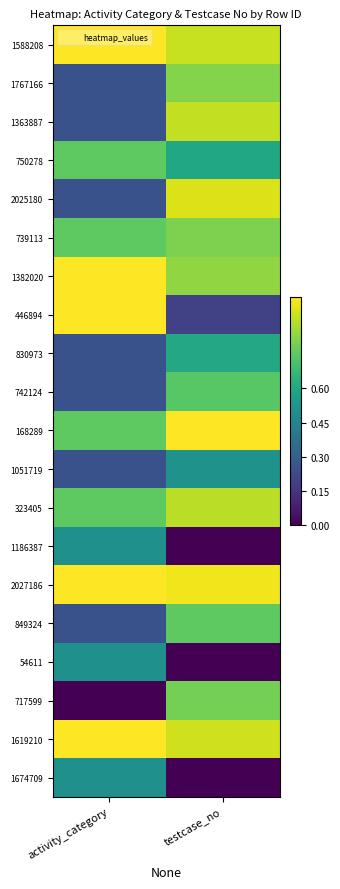

Reading left to right, what are all the values shown in this chart?

1588208: activity_category=1.0	testcase_no=0.9
1767166: activity_category=0.2	testcase_no=0.8
1363887: activity_category=0.2	testcase_no=0.9
750278: activity_category=0.8	testcase_no=0.6
2025180: activity_category=0.2	testcase_no=0.9
739113: activity_category=0.8	testcase_no=0.8
1382020: activity_category=1.0	testcase_no=0.8
446894: activity_category=1.0	testcase_no=0.2
830973: activity_category=0.2	testcase_no=0.6
742124: activity_category=0.2	testcase_no=0.7
168289: activity_category=0.8	testcase_no=1.0
1051719: activity_category=0.2	testcase_no=0.5
323405: activity_category=0.8	testcase_no=0.9
1186387: activity_category=0.5	testcase_no=0.0
2027186: activity_category=1.0	testcase_no=1.0
849324: activity_category=0.2	testcase_no=0.8
54611: activity_category=0.5	testcase_no=0.0
717599: activity_category=0.0	testcase_no=0.8
1619210: activity_category=1.0	testcase_no=0.9
1674709: activity_category=0.5	testcase_no=0.0